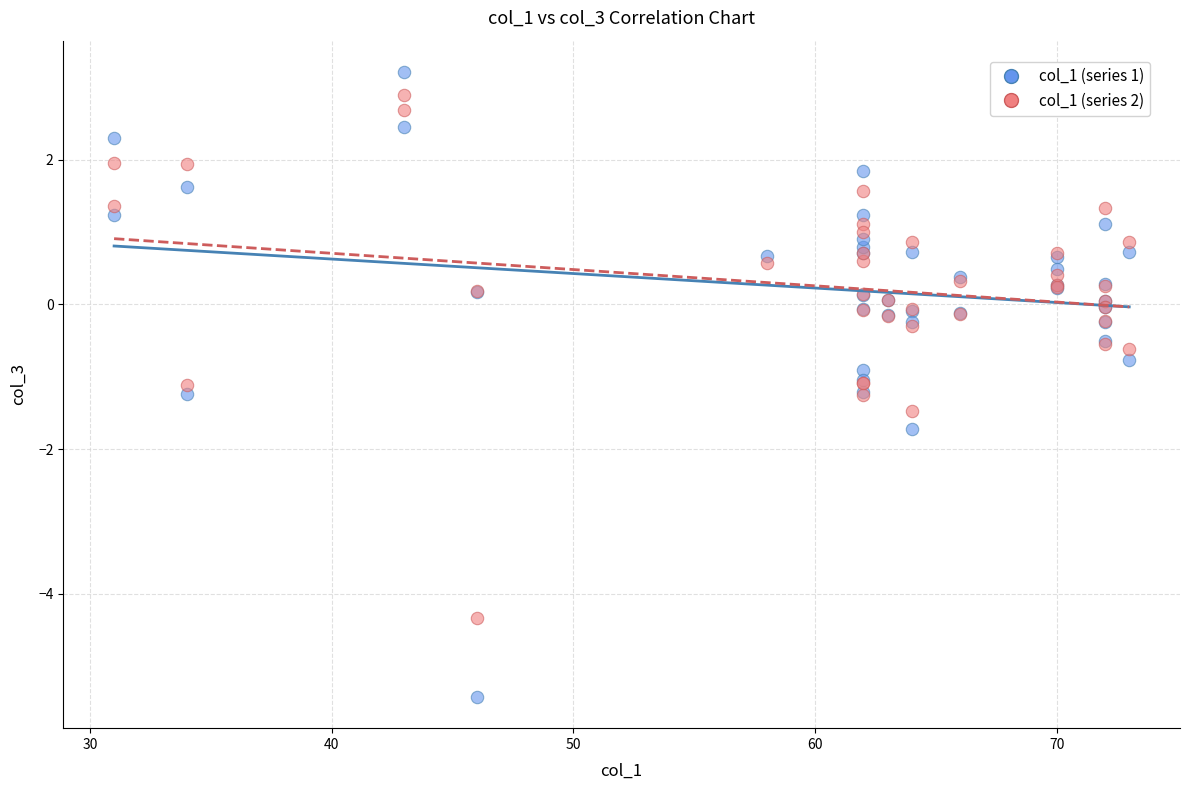

Which series has the widest spread of Y values?

col_1 (series 1)